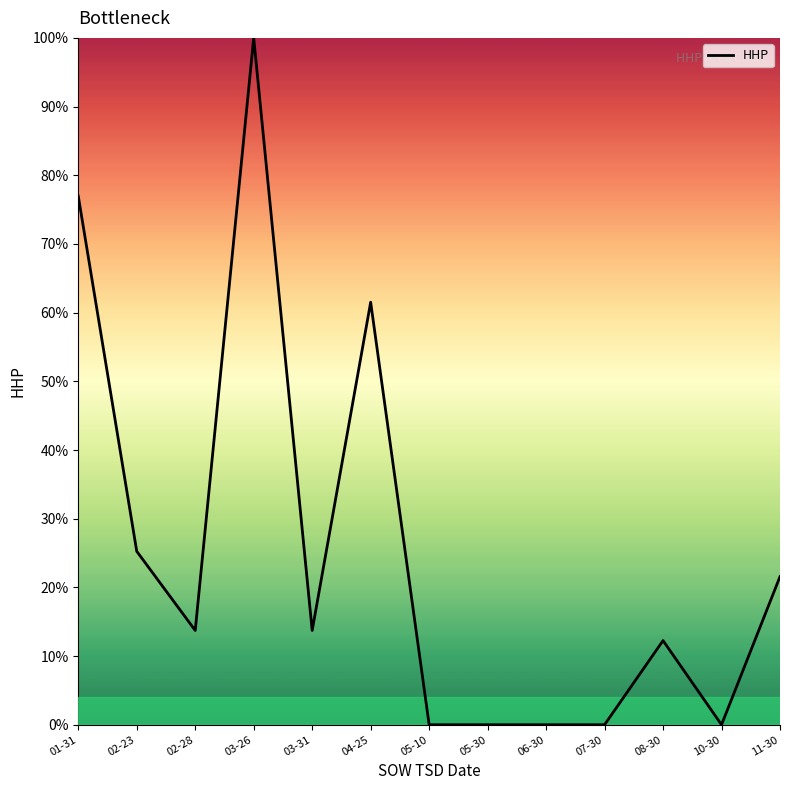

What position from the left is 11-30?

13